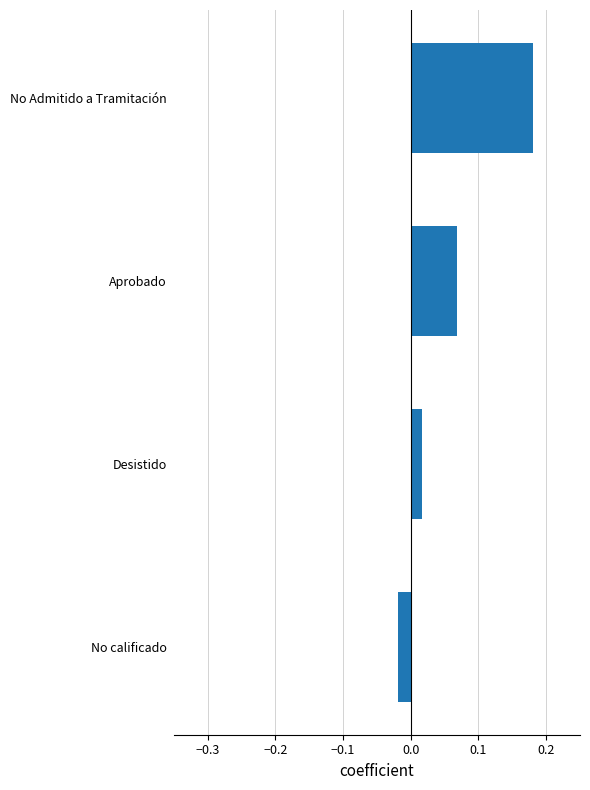

The value at Aprobado is 0.0. True or false?

False